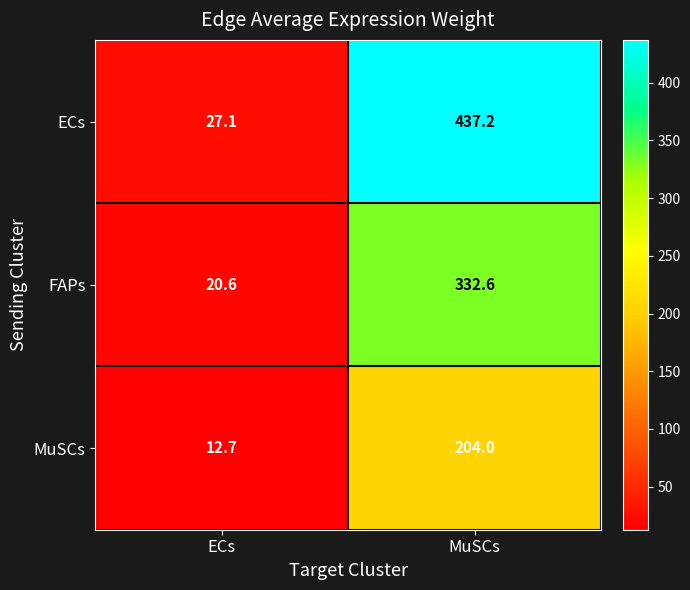

How many series are shown in this chart?

3